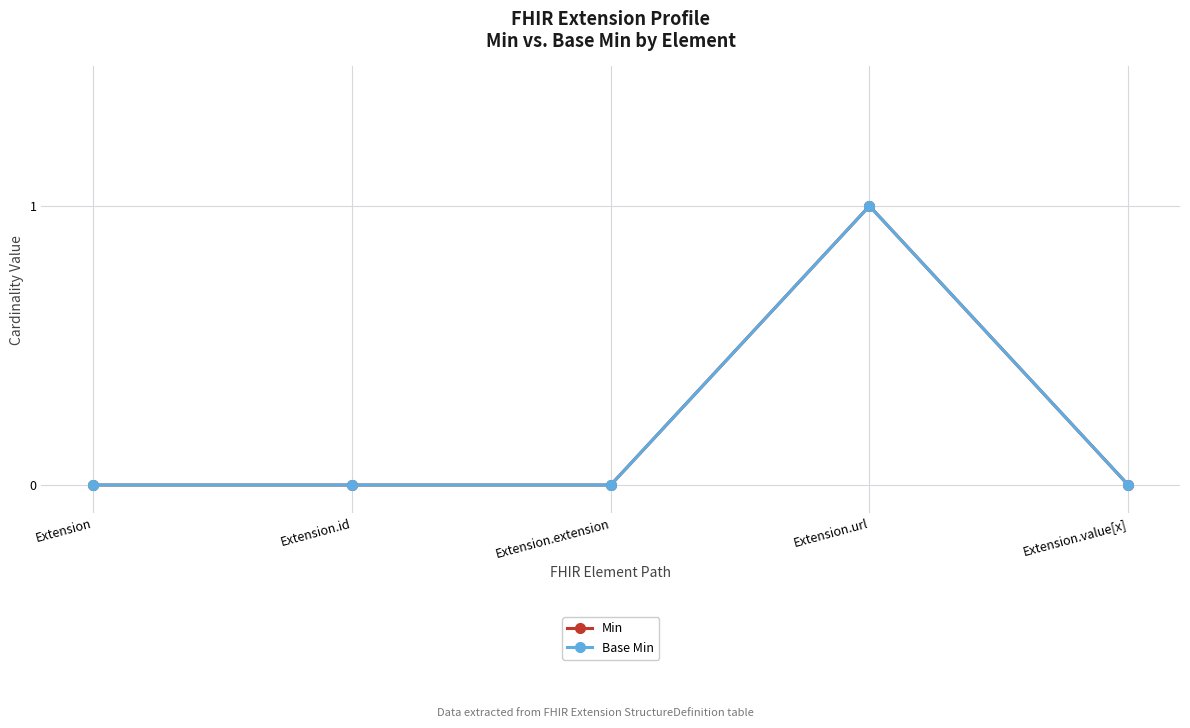

Does the chart have visible grid lines?

Yes